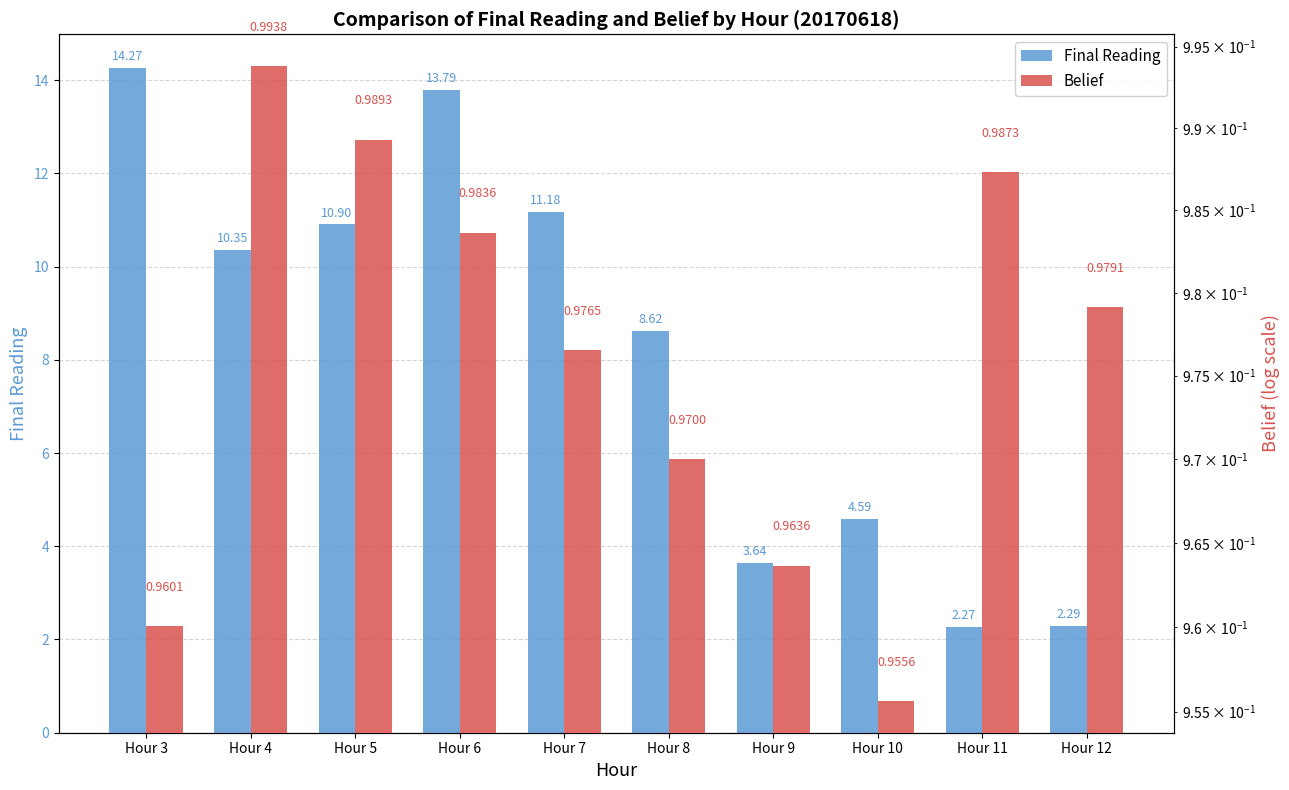

At which label does Belief reach its peak?

Hour 4